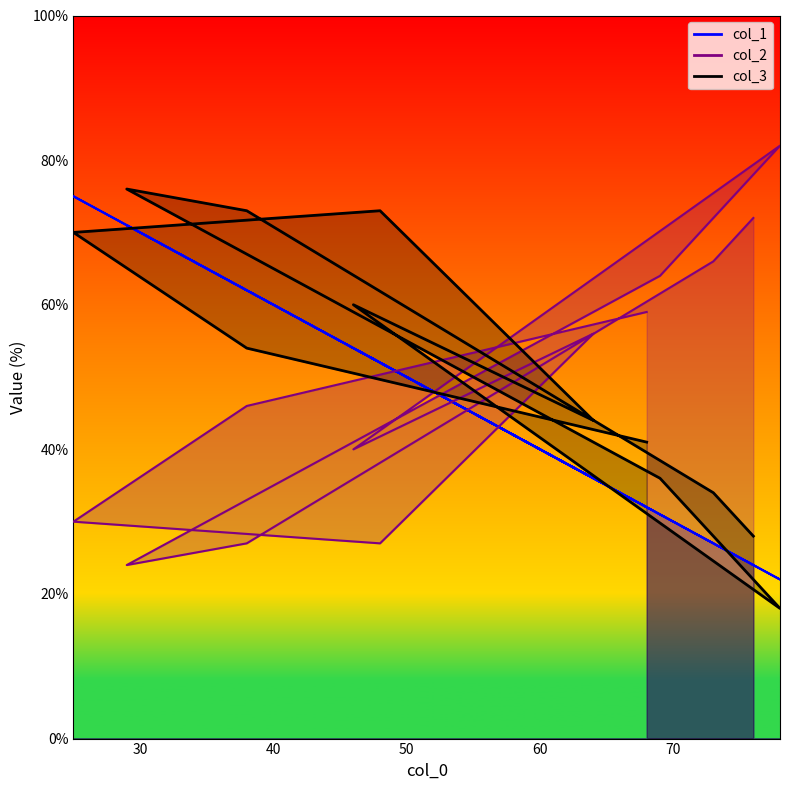

What is the total value across all series at 64?

136